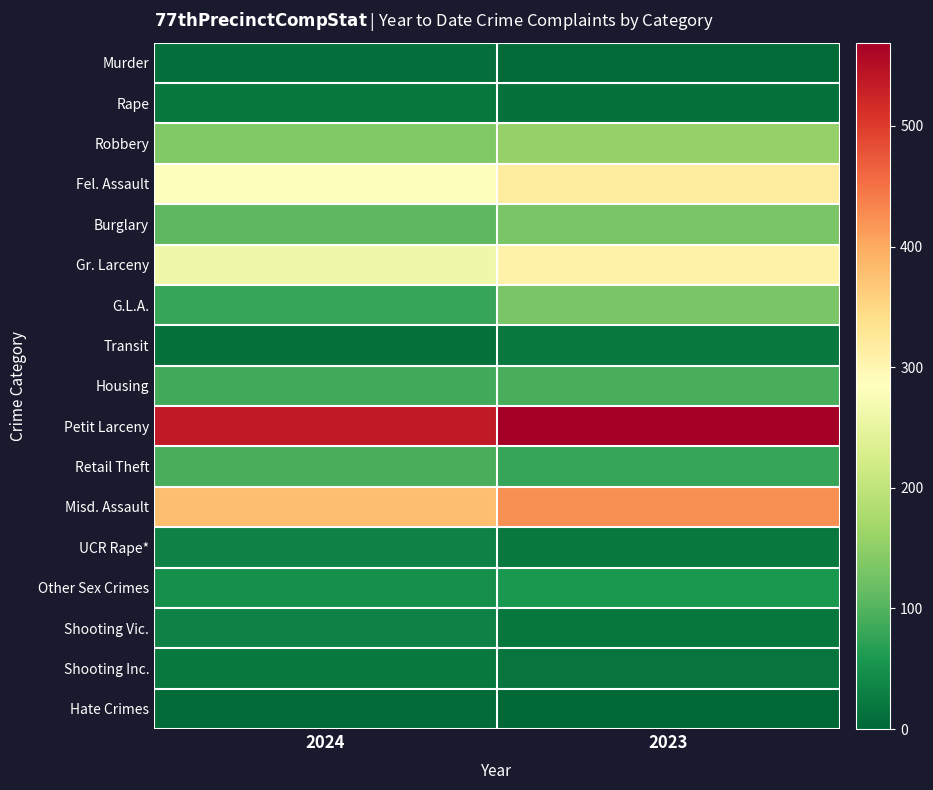

Reading left to right, transcribe all the data shown in this chart.

Murder: 2024=10	2023=6
Rape: 2024=19	2023=13
Robbery: 2024=140	2023=156
Fel. Assault: 2024=285	2023=318
Burglary: 2024=107	2023=132
Gr. Larceny: 2024=261	2023=308
G.L.A.: 2024=78	2023=132
Transit: 2024=13	2023=22
Housing: 2024=87	2023=93
Petit Larceny: 2024=536	2023=569
Retail Theft: 2024=93	2023=78
Misd. Assault: 2024=380	2023=423
UCR Rape*: 2024=33	2023=22
Other Sex Crimes: 2024=47	2023=60
Shooting Vic.: 2024=32	2023=19
Shooting Inc.: 2024=22	2023=17
Hate Crimes: 2024=6	2023=2